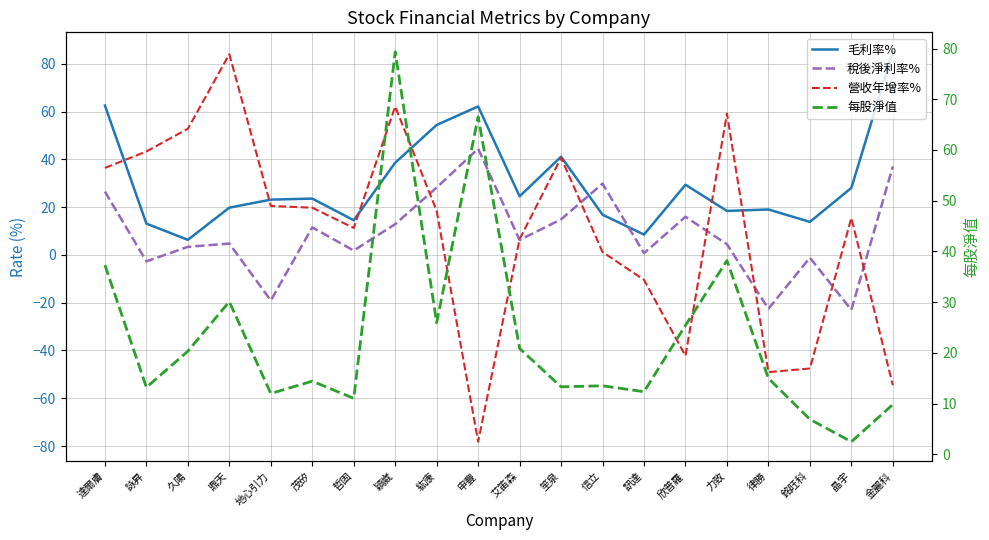

Is it true that 毛利率% equals 21.6 at 穎崴?

False